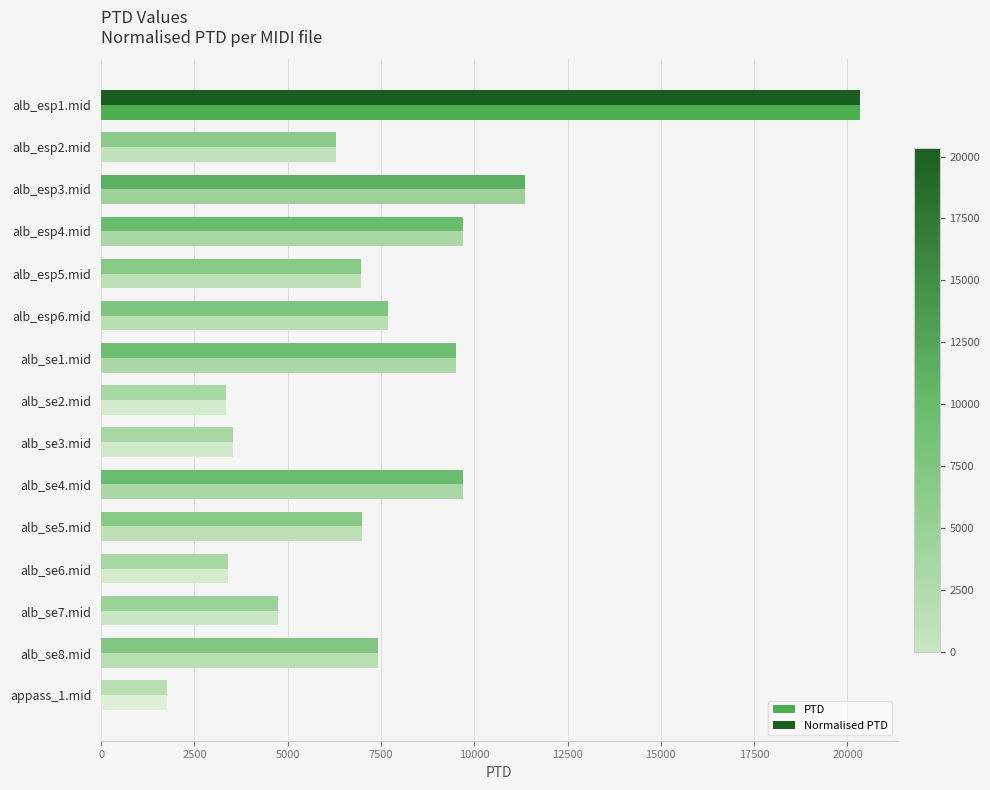

The value of Normalised PTD at alb_se2.mid is 1837.4. True or false?

False